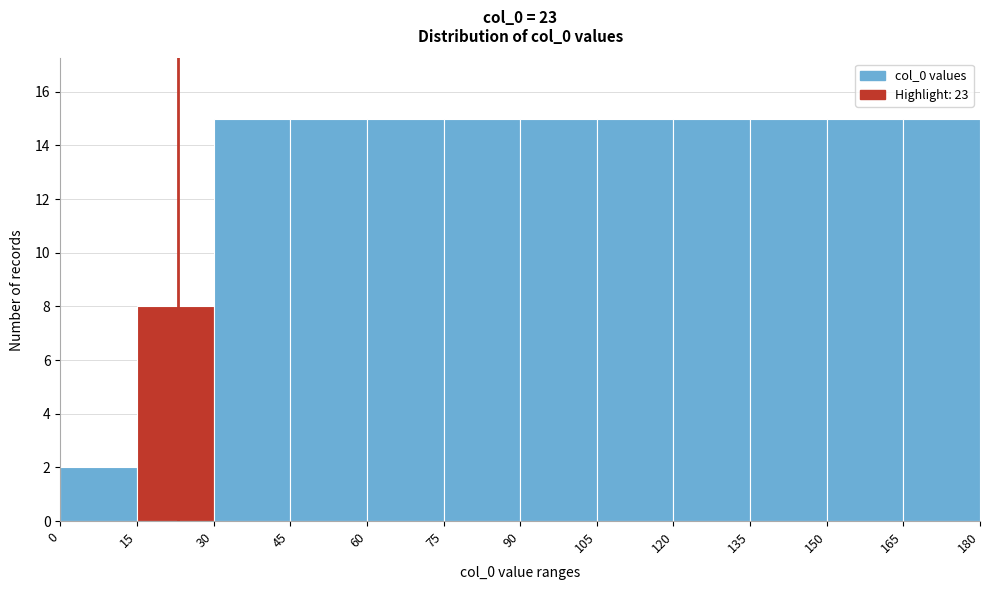

Reading left to right, list every bar in this chart as the range it spans on the x-axis followed by its height. The values are not printed on the chart, so give them approximately, as read against the axis.

0 to 15: 2
15 to 30: 8
30 to 45: 15
45 to 60: 15
60 to 75: 15
75 to 90: 15
90 to 105: 15
105 to 120: 15
120 to 135: 15
135 to 150: 15
150 to 165: 15
165 to 180: 15